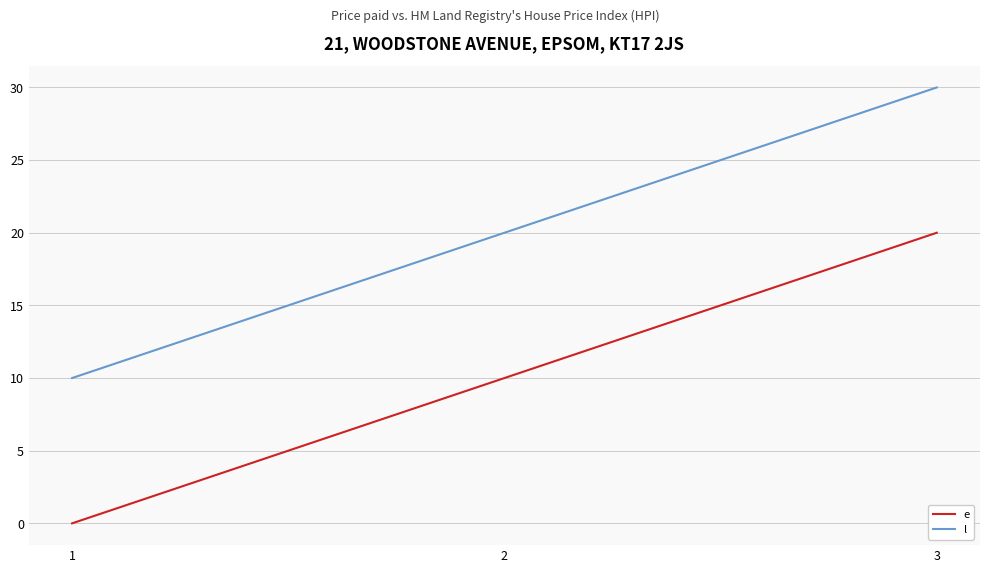

What is the sum of all e values?

30